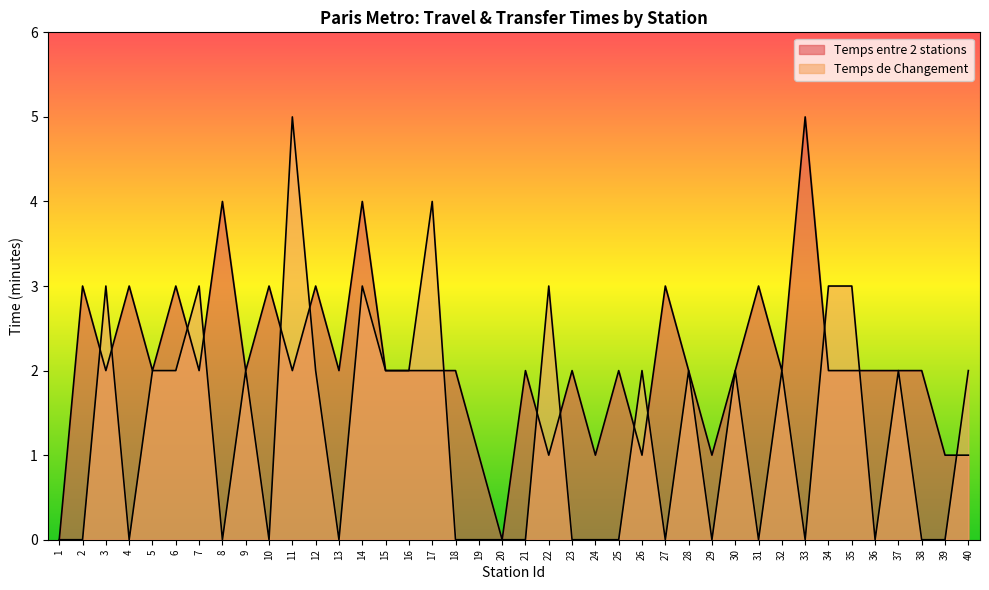

What is the difference between the Temps entre 2 stations values at 31 and 13?

1